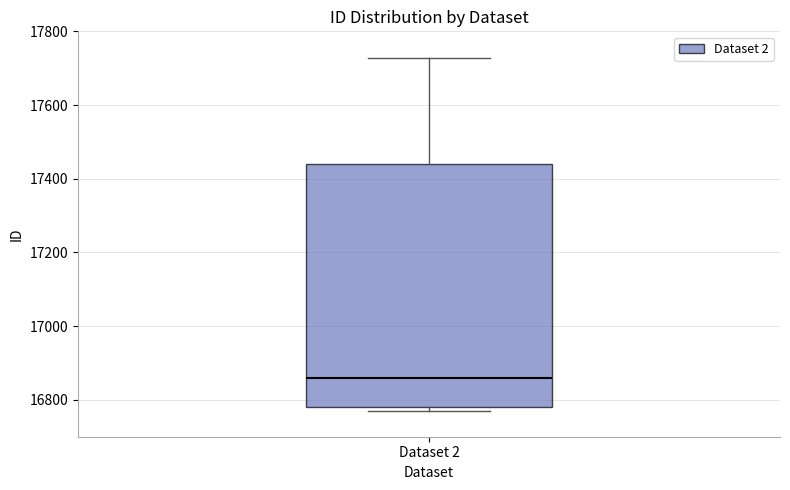

Read this box plot against the y-axis: the position of the median line, the range covered by the box, and the ends of both whiskers. The values are not printed on the chart, so give them approximately, as read against the axis.

median 16860, box 16780 to 17440, whiskers 16780 (just below the box's lower edge) to 17720